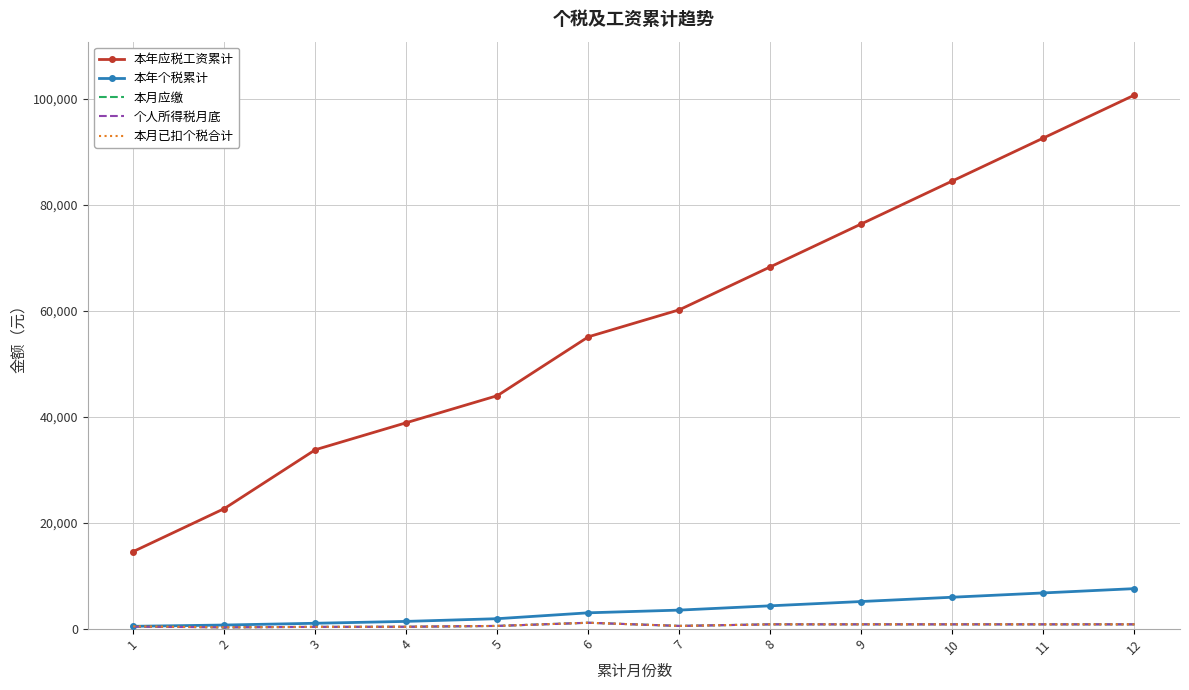

Between 1 and 7, which series saw the biggest shift?

本年应税工资累计